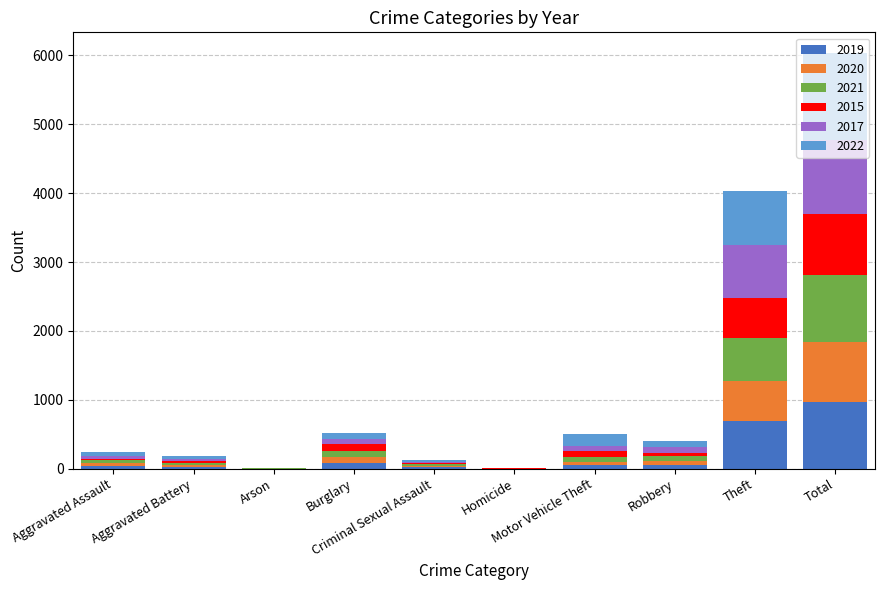

What is the maximum value for 2019?

972